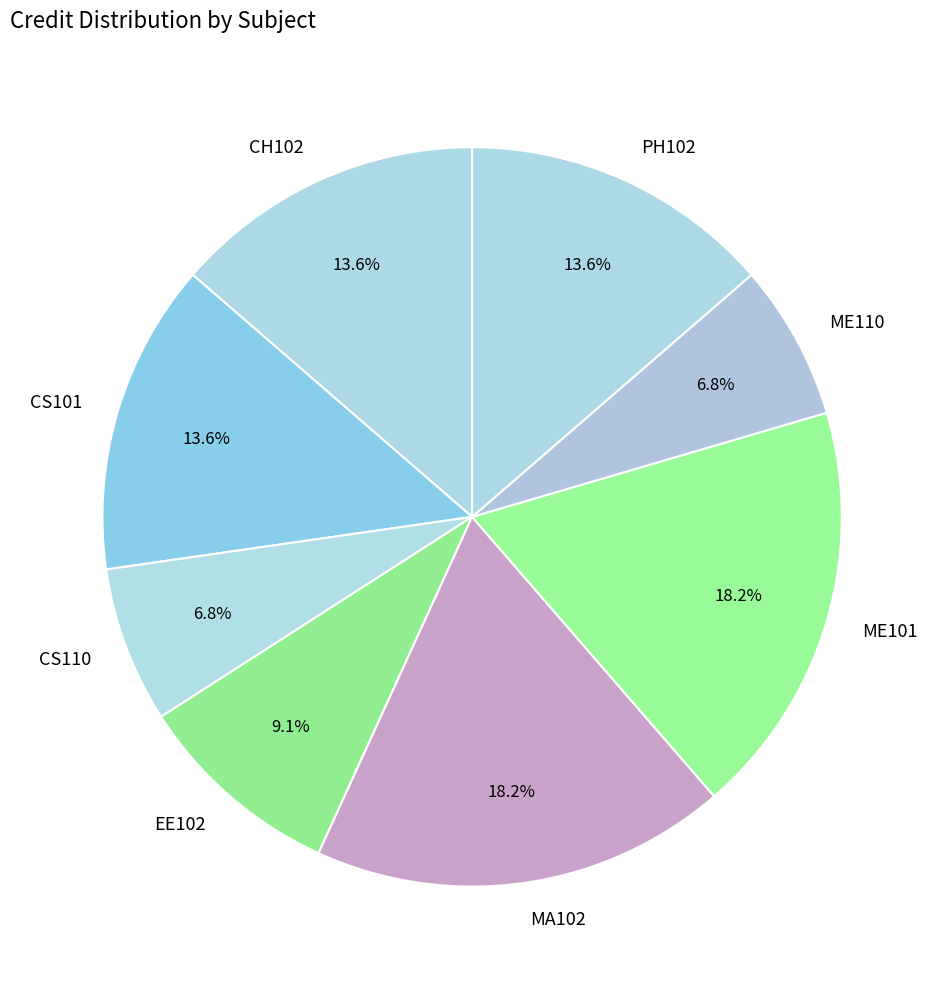

To the nearest percent, what is the difference between the largest and smallest slice percentages?

11%